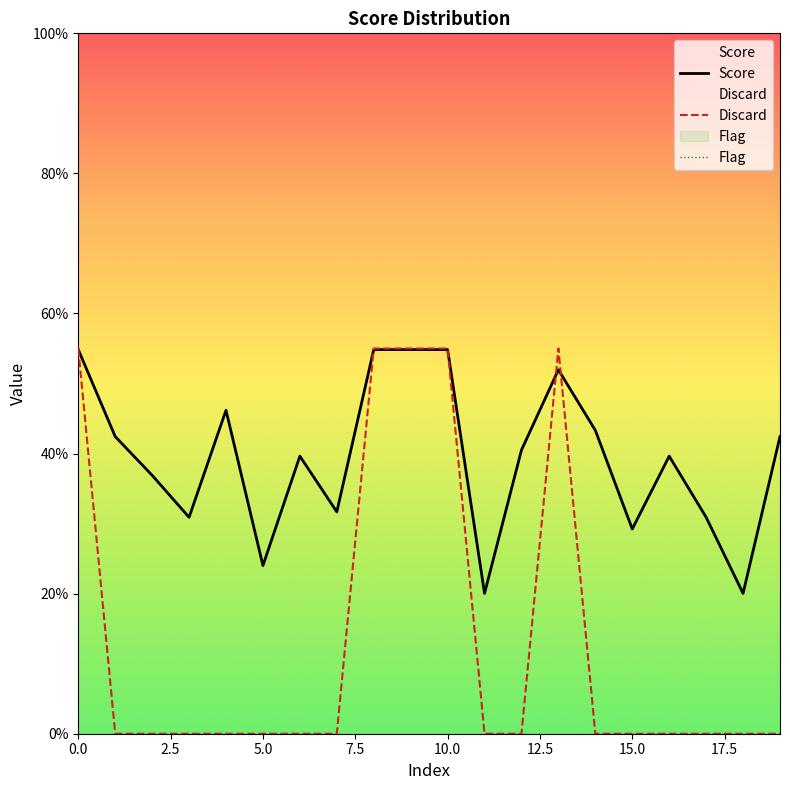

Reading left to right, transcribe all the data shown in this chart.

Score: 0.5	0.4	0.4	0.3	0.5	0.2	0.4	0.3	0.5	0.5	0.5	0.2	0.4	0.5	0.4	0.3	0.4	0.3	0.2	0.4
Discard: 0.6	0.0	0.0	0.0	0.0	0.0	0.0	0.0	0.6	0.6	0.6	0.0	0.0	0.6	0.0	0.0	0.0	0.0	0.0	0.0